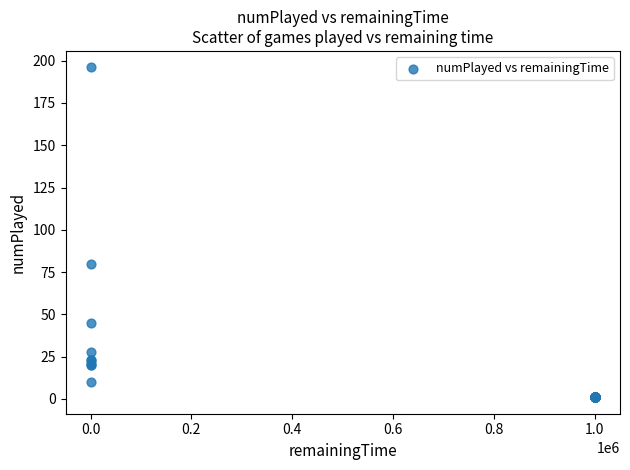

What Y value in the scatter plot is closest to 98?

80